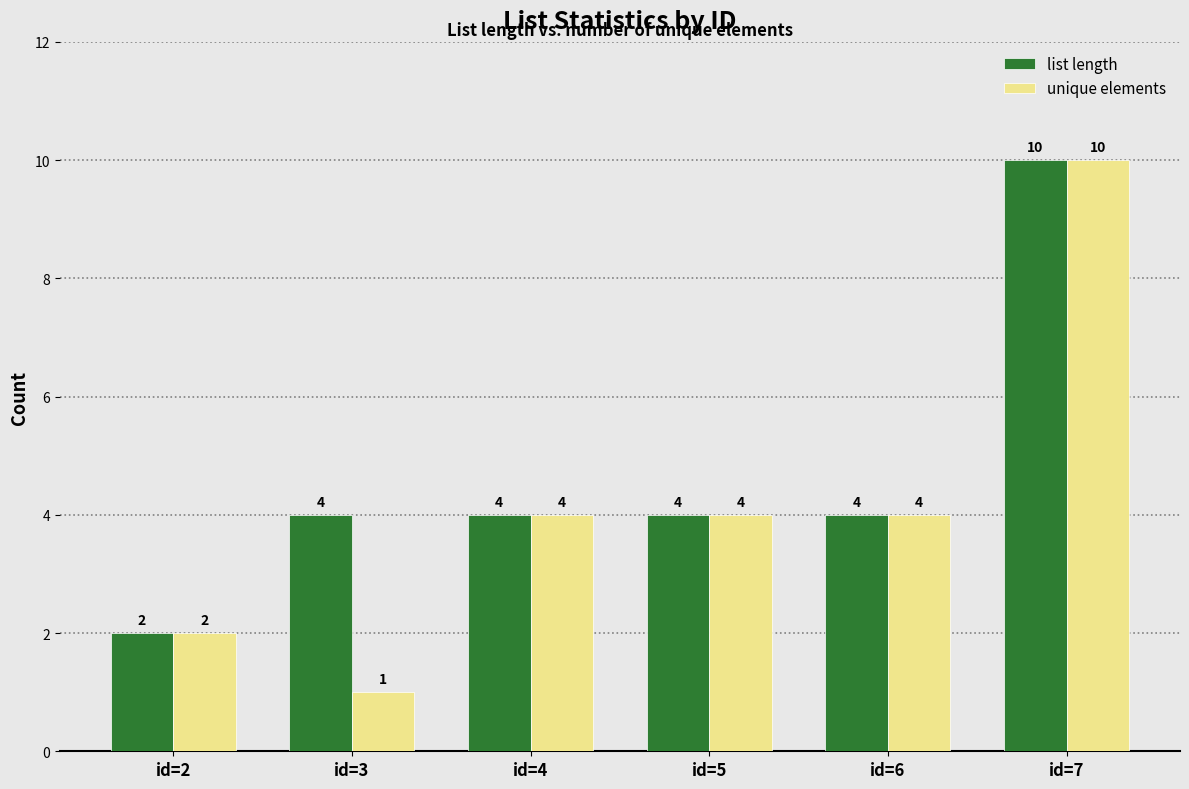

Reading left to right, list all the values displayed in this chart.

list length: 2	4	4	4	4	10
unique elements: 2	1	4	4	4	10